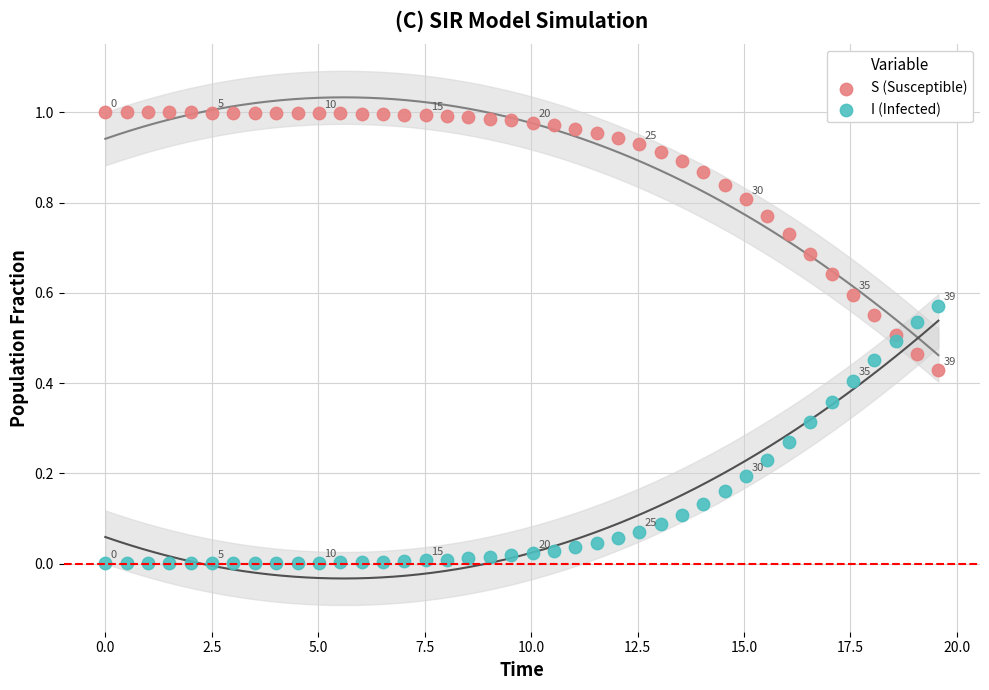

Which series contains the lowest Y value?

I (Infected)